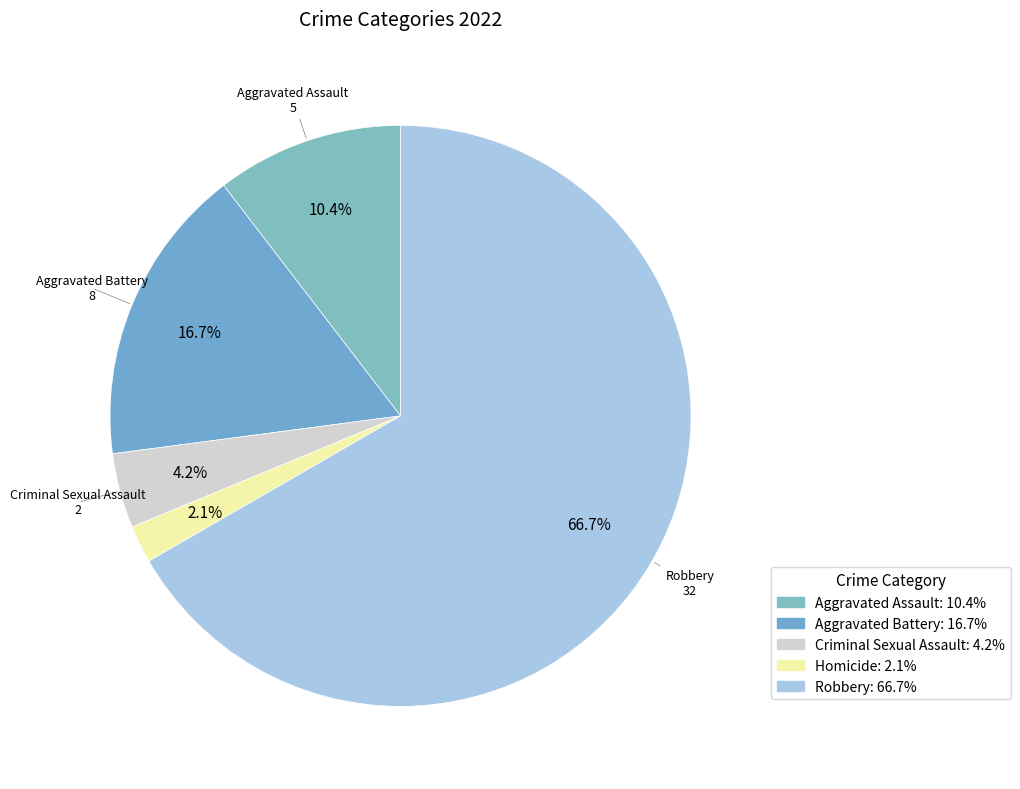

Count the number of slices in the pie.

5